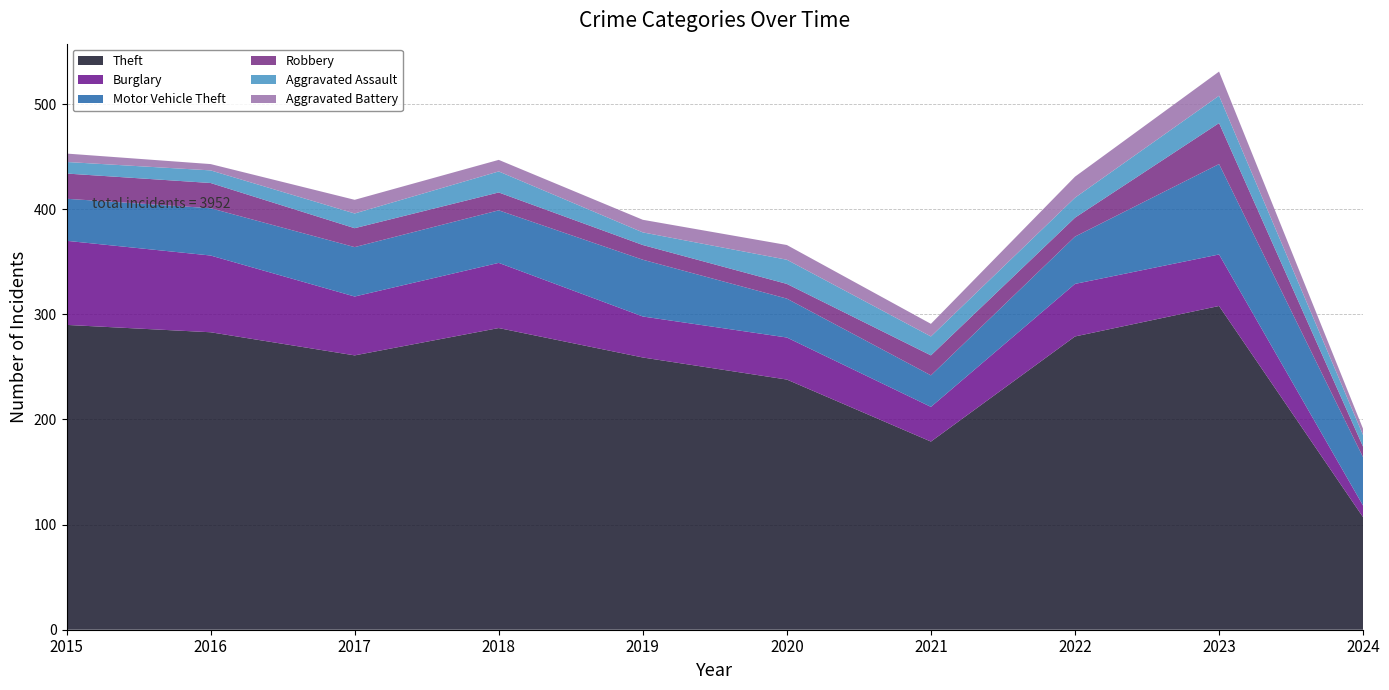

Reading right to left, list all the values displayed in this chart.

Theft: 2024=107	2023=308	2022=279	2021=179	2020=238	2019=259	2018=287	2017=261	2016=283	2015=290
Burglary: 2024=11	2023=49	2022=50	2021=33	2020=40	2019=39	2018=62	2017=56	2016=73	2015=80
Motor Vehicle Theft: 2024=46	2023=86	2022=45	2021=30	2020=37	2019=54	2018=50	2017=47	2016=45	2015=40
Robbery: 2024=10	2023=39	2022=18	2021=19	2020=14	2019=14	2018=17	2017=18	2016=24	2015=24
Aggravated Assault: 2024=11	2023=26	2022=19	2021=18	2020=23	2019=12	2018=20	2017=14	2016=12	2015=11
Aggravated Battery: 2024=6	2023=23	2022=20	2021=12	2020=14	2019=12	2018=11	2017=13	2016=6	2015=8